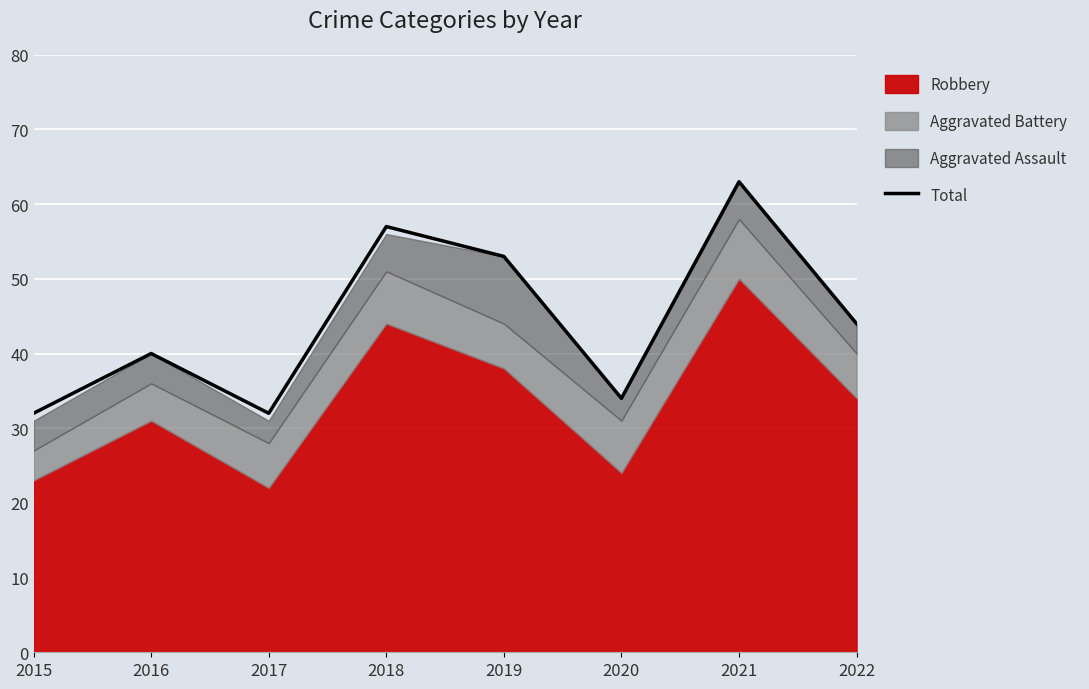

At which category does the data reach its first local valley?

2017